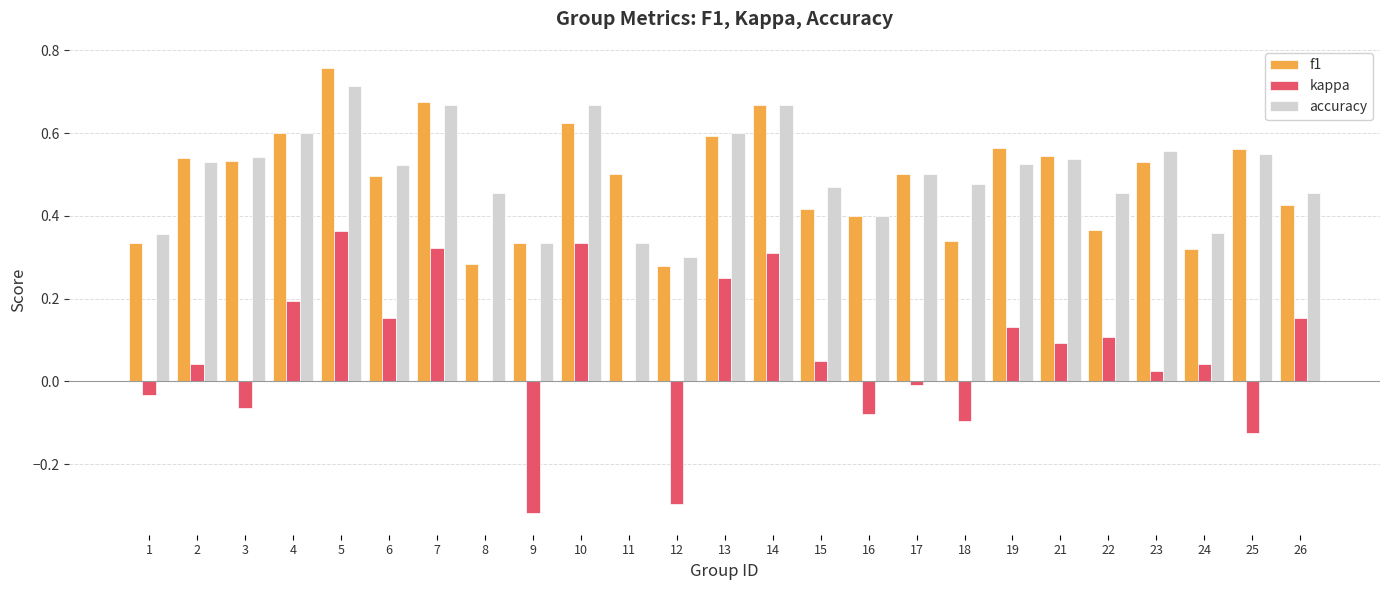

Which category has the highest value in the f1 series?

5